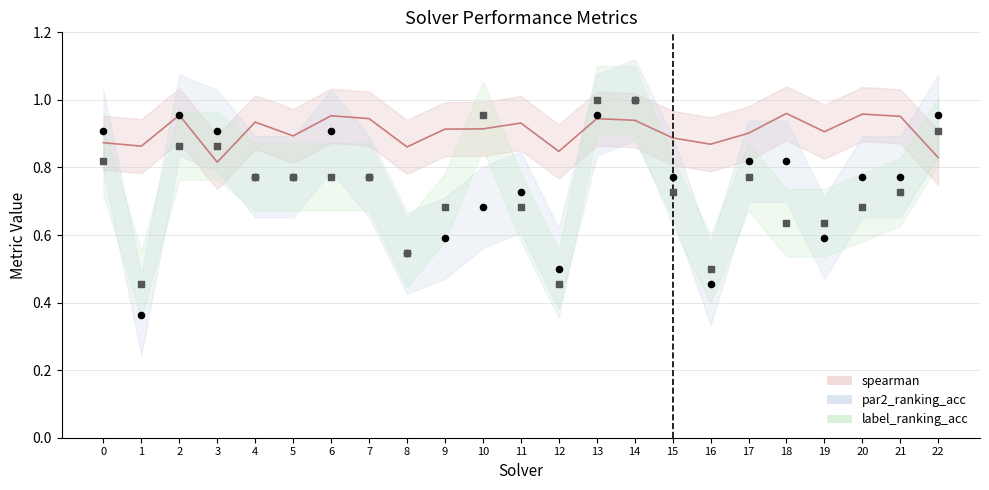

At how many categories does at least one series exceed 0?

23